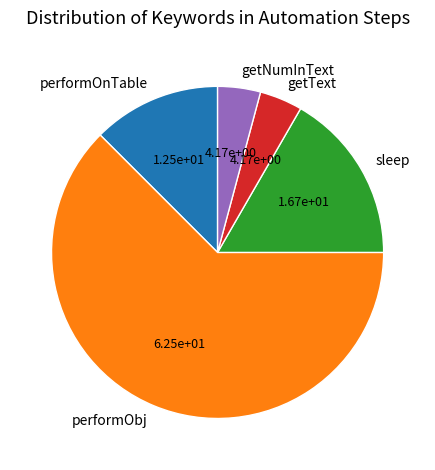

Is it true that sleep is 24% of the pie?

False